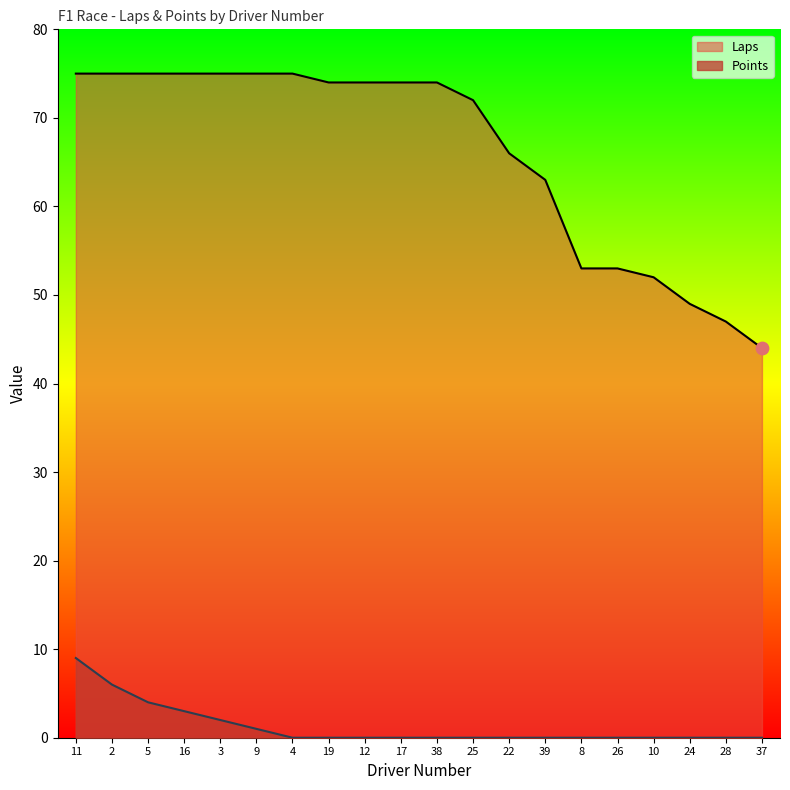

Is the value of Points at 16 greater than the value of Laps at 11?

No